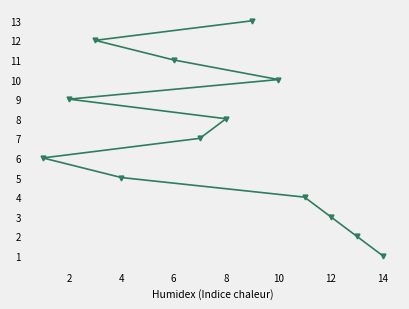

How many categories are shown in the chart?

13